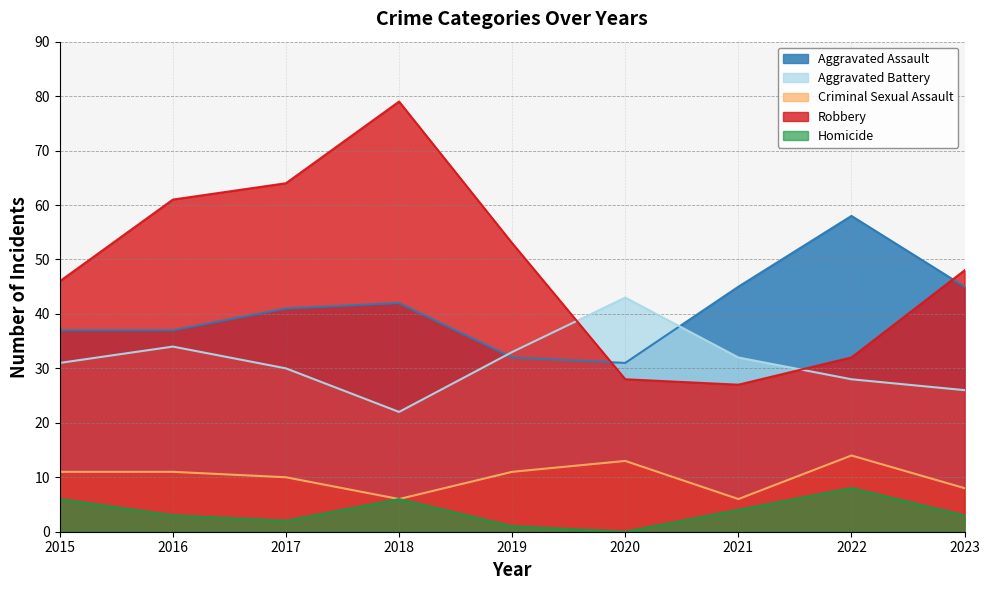

Between 2018 and 2021, which series saw the biggest shift?

Robbery